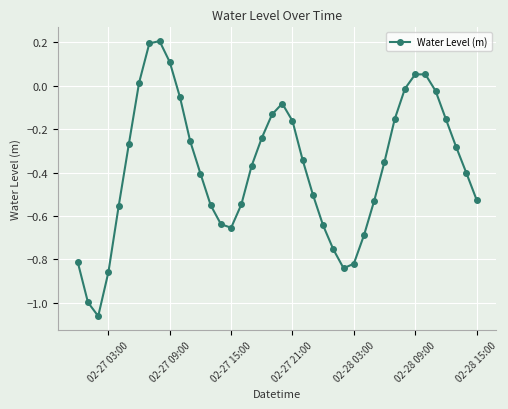

What is the difference between the second highest and second lowest values?

1.2